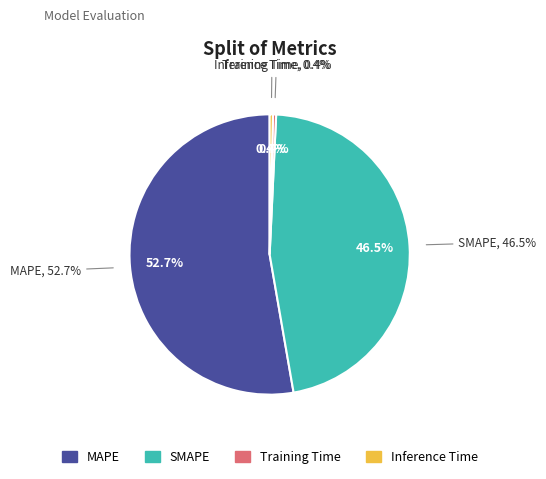

To the nearest percent, what is the combined percentage of Inference Time and MAPE?

53%